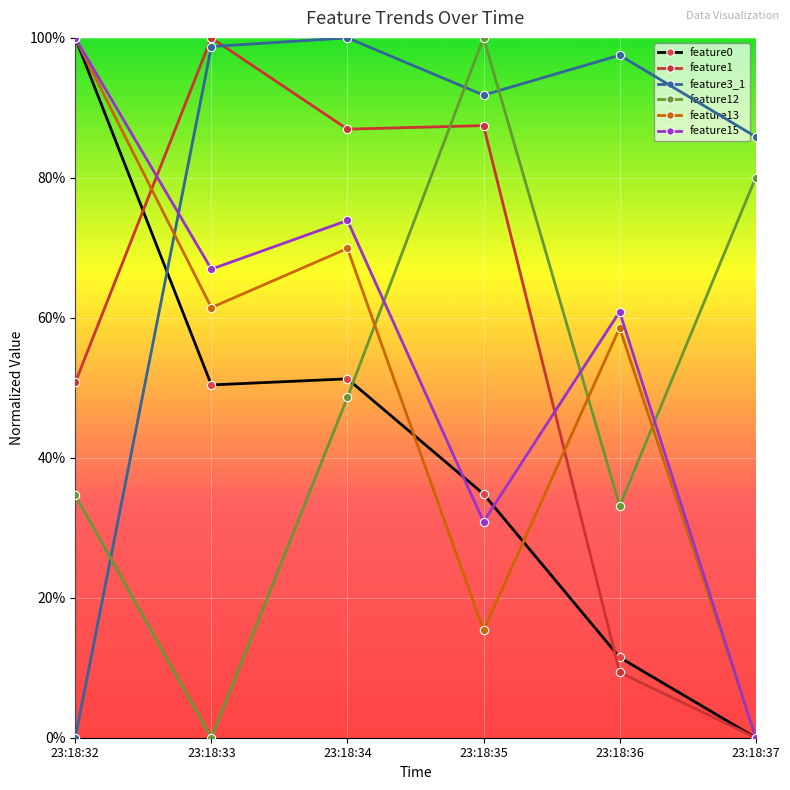

What are all the series names shown in the legend?

feature0, feature1, feature3_1, feature12, feature13, feature15